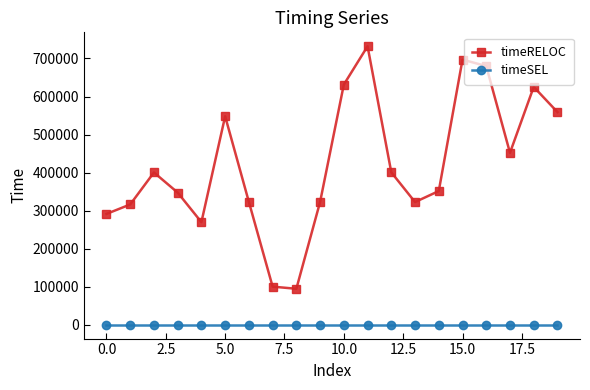

What is the greatest value displayed?

732180